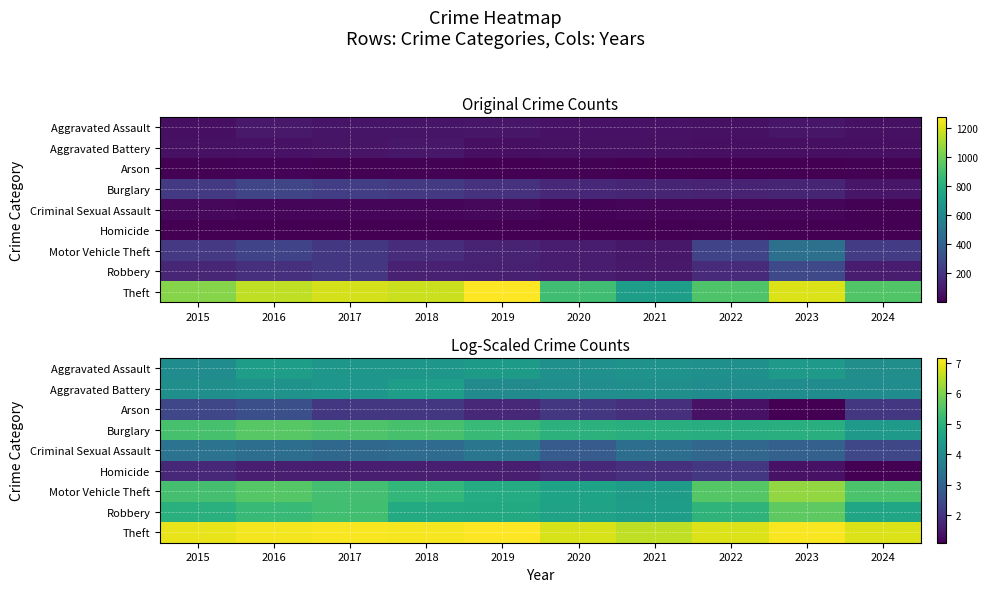

The value of Aggravated Assault at 2017 is 2.3. True or false?

False